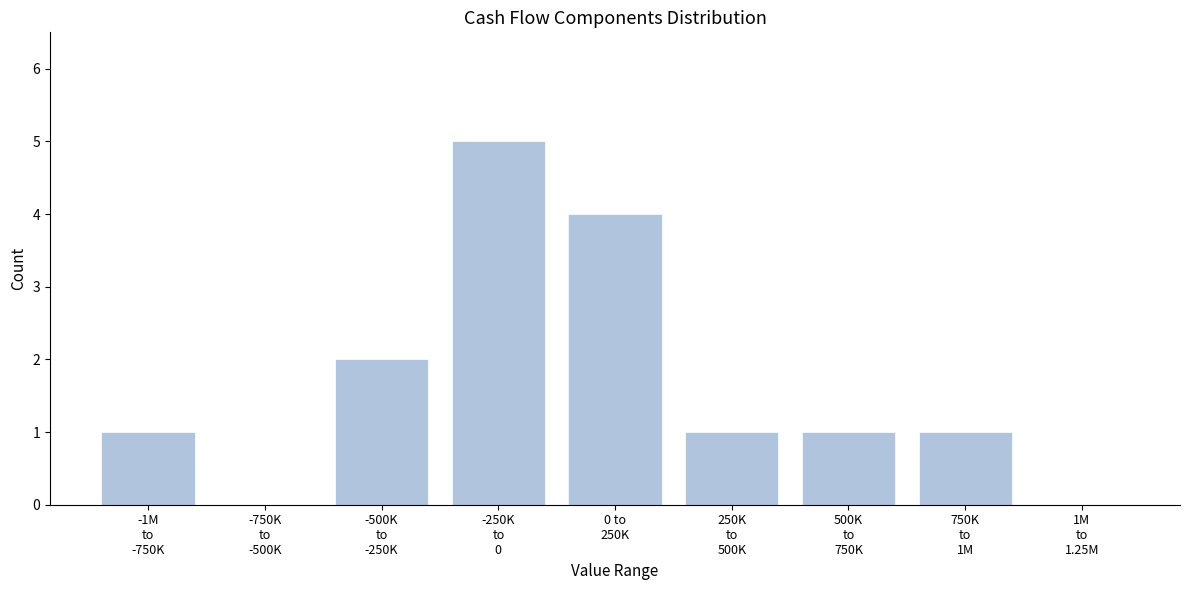

What is the sum of all values?

15